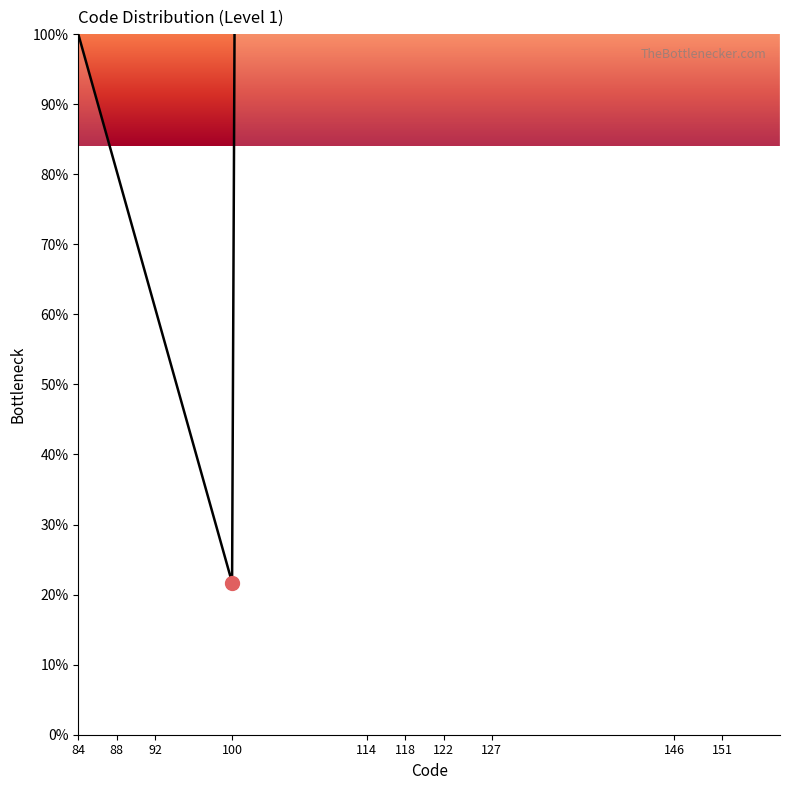

Does the chart have visible grid lines?

No